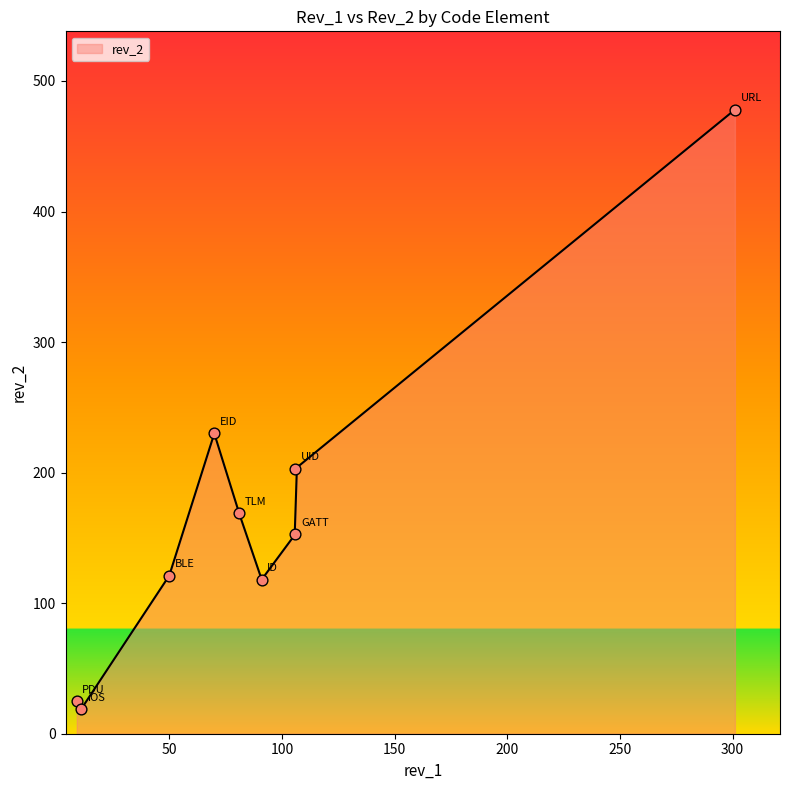

Between iOS and TLM, which is larger?

TLM